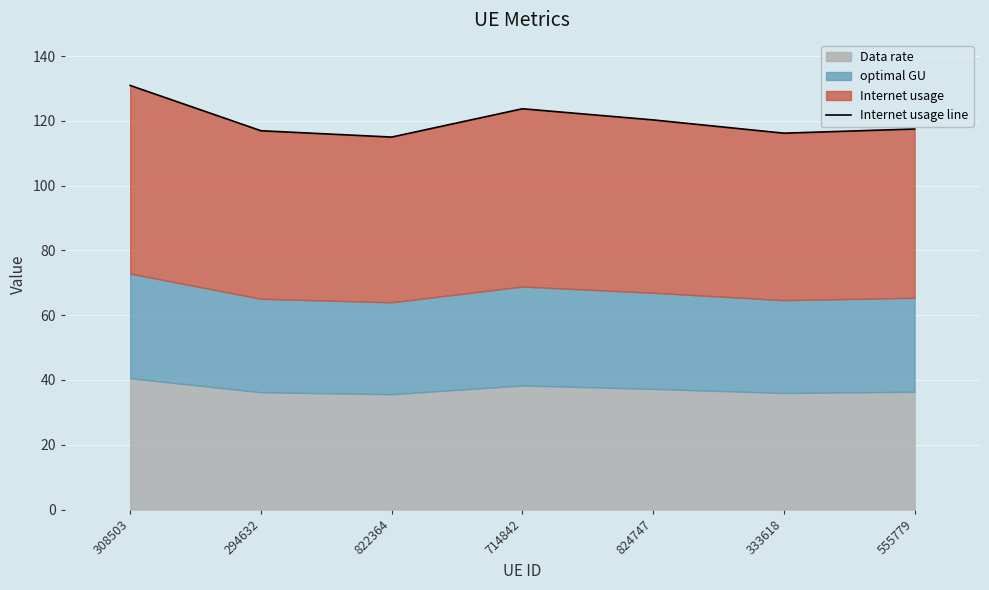

At which category does the data reach its first local valley?

822364